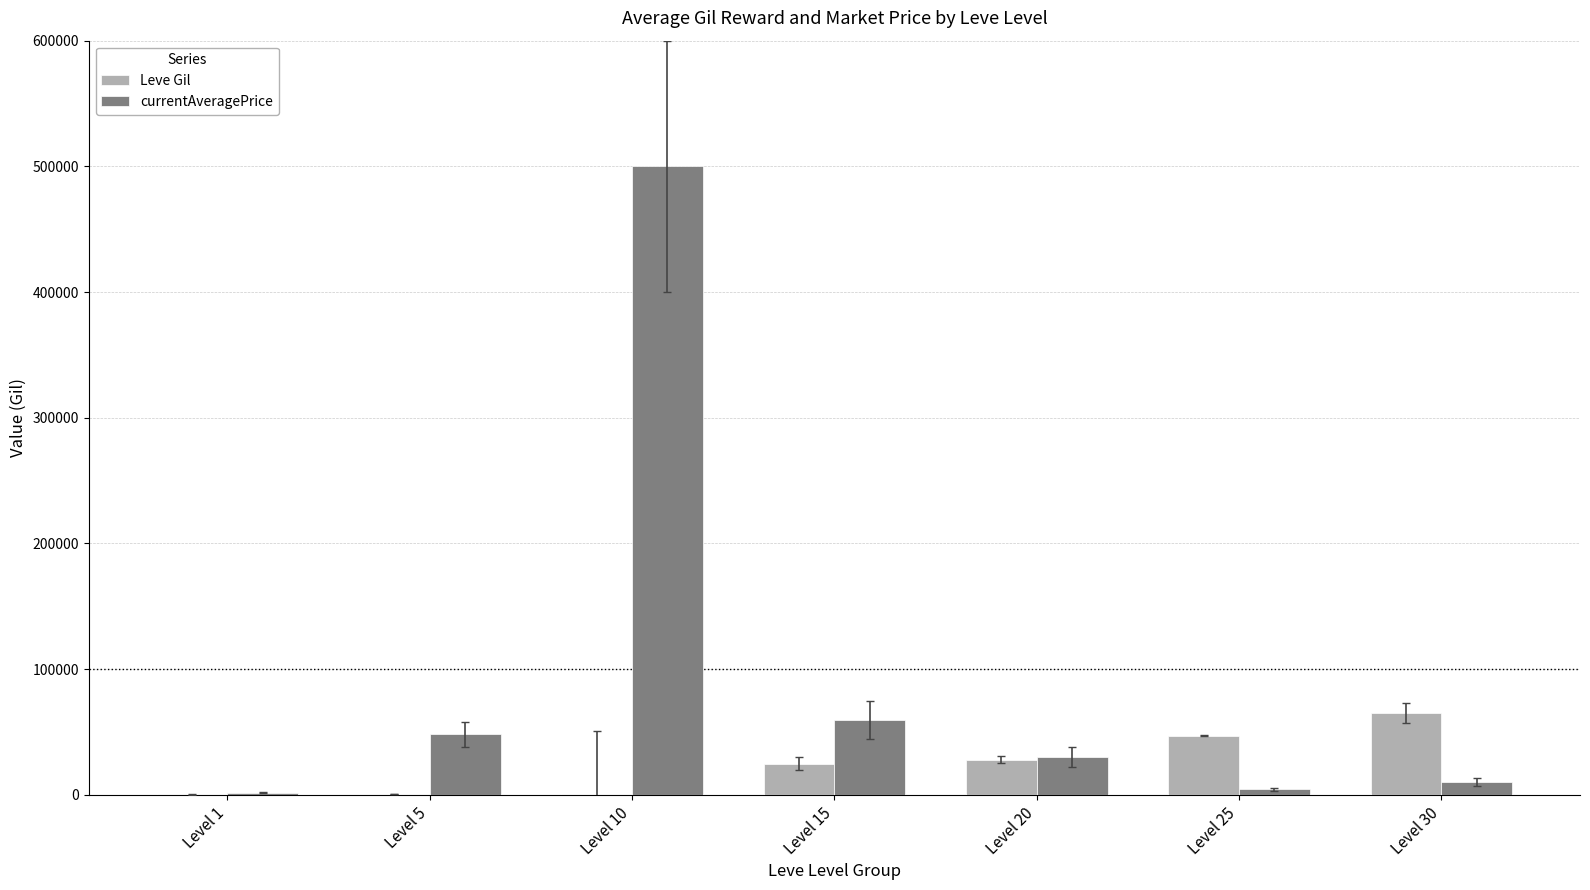

Count the number of data series in this chart.

2